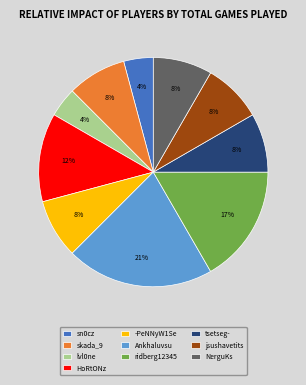

Do jsushavetits and ridberg12345 together represent more than half of the pie?

No